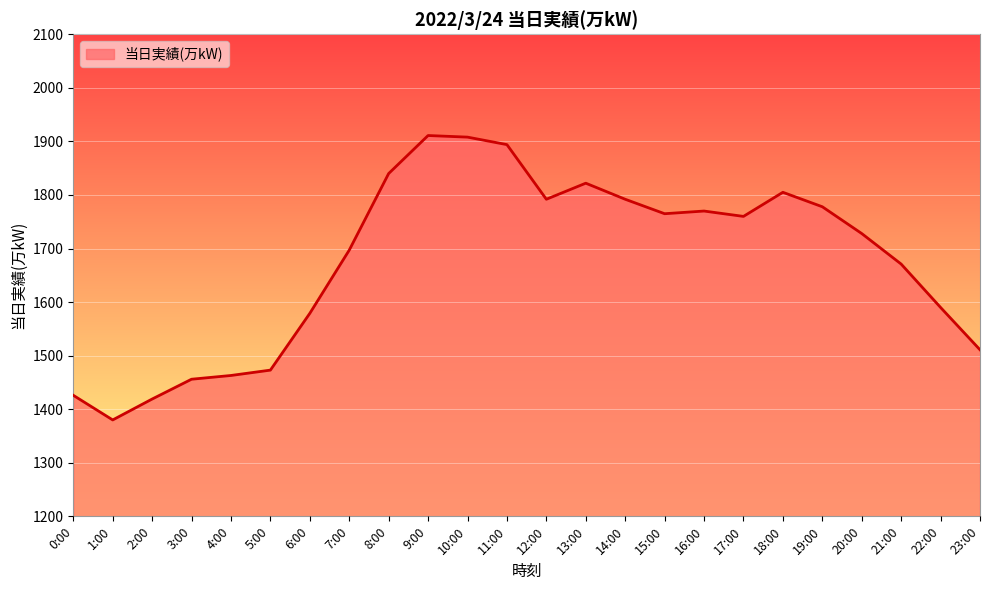

What is the change in value from 15:00 to 17:00?

-5